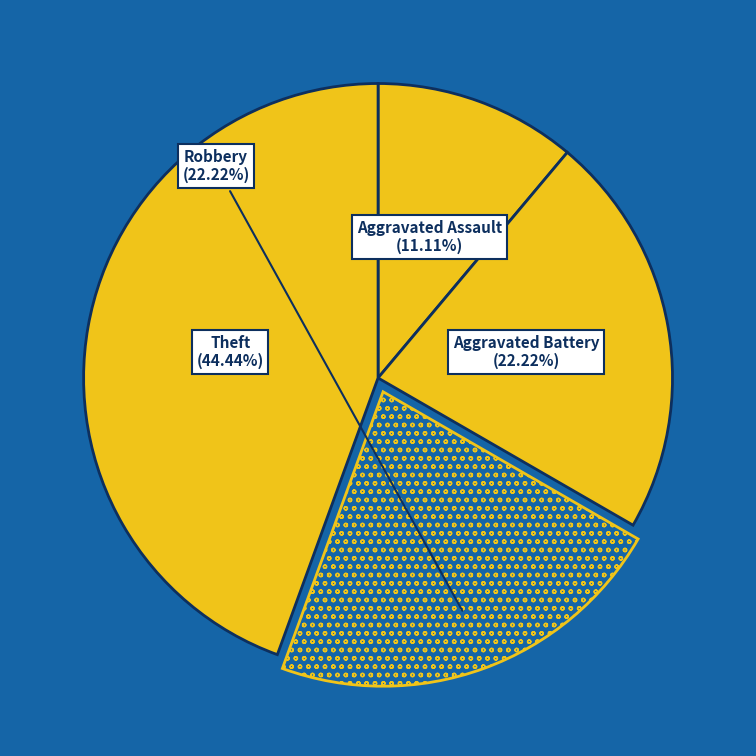

How many slices are in this pie chart?

4